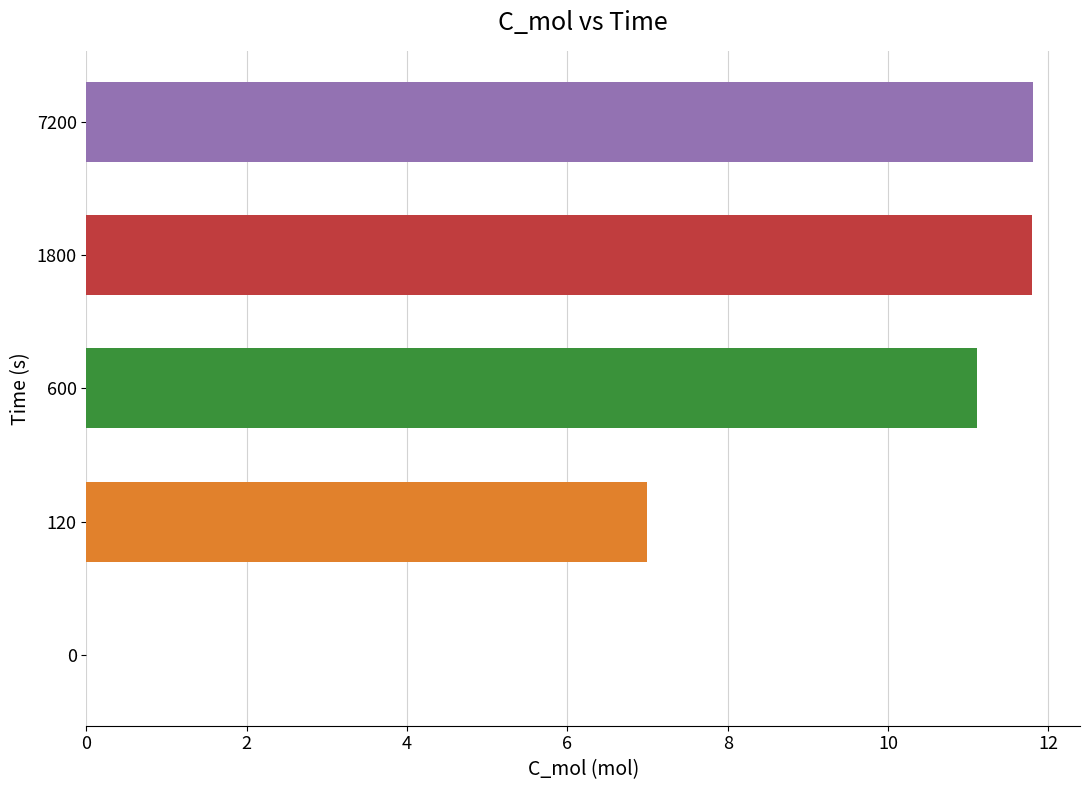

Which series has the largest total across all categories?

C_mol